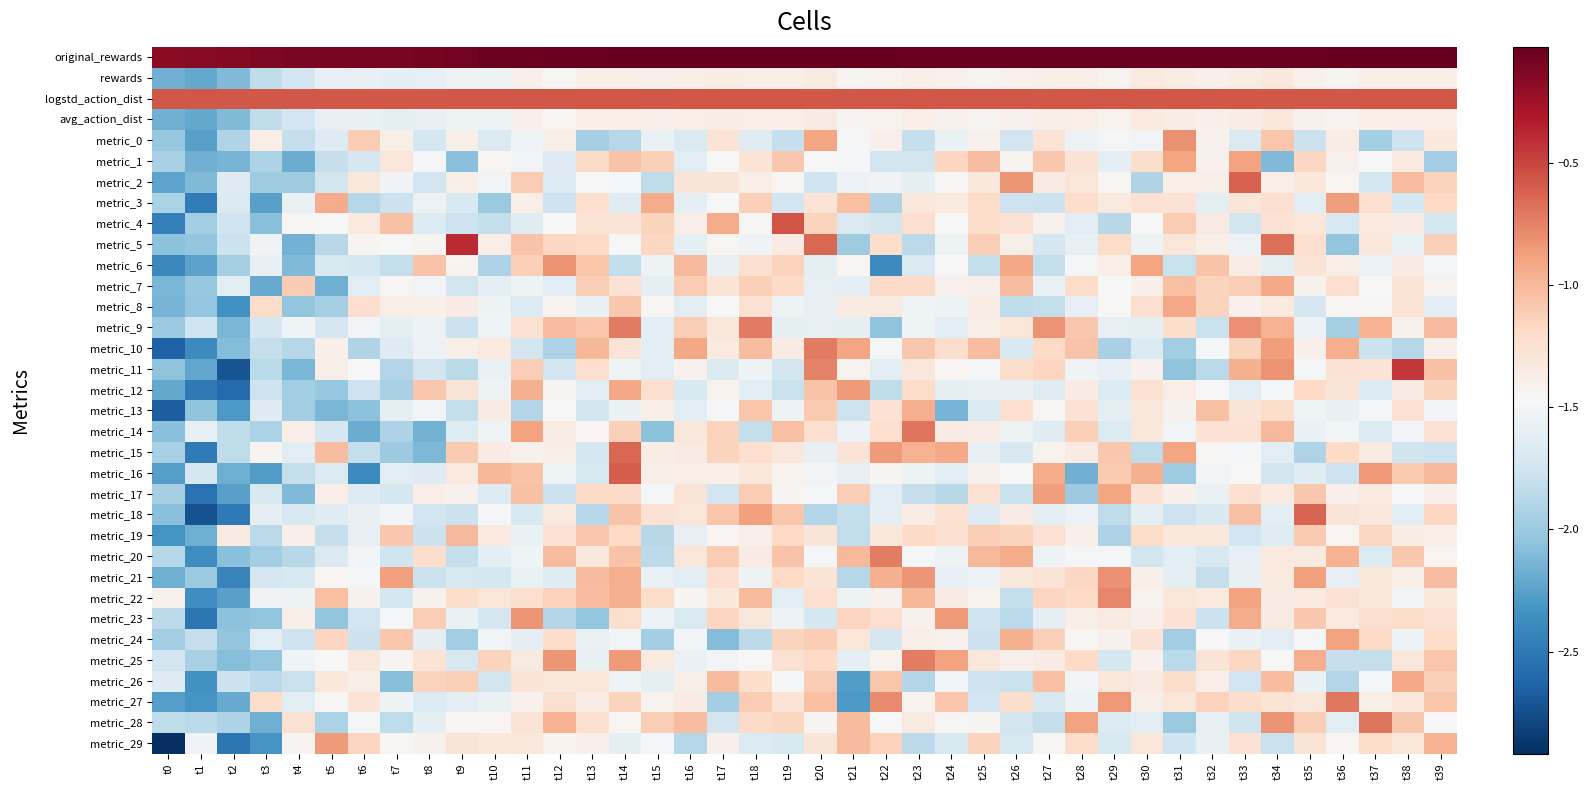

How many distinct data groups are displayed?

34